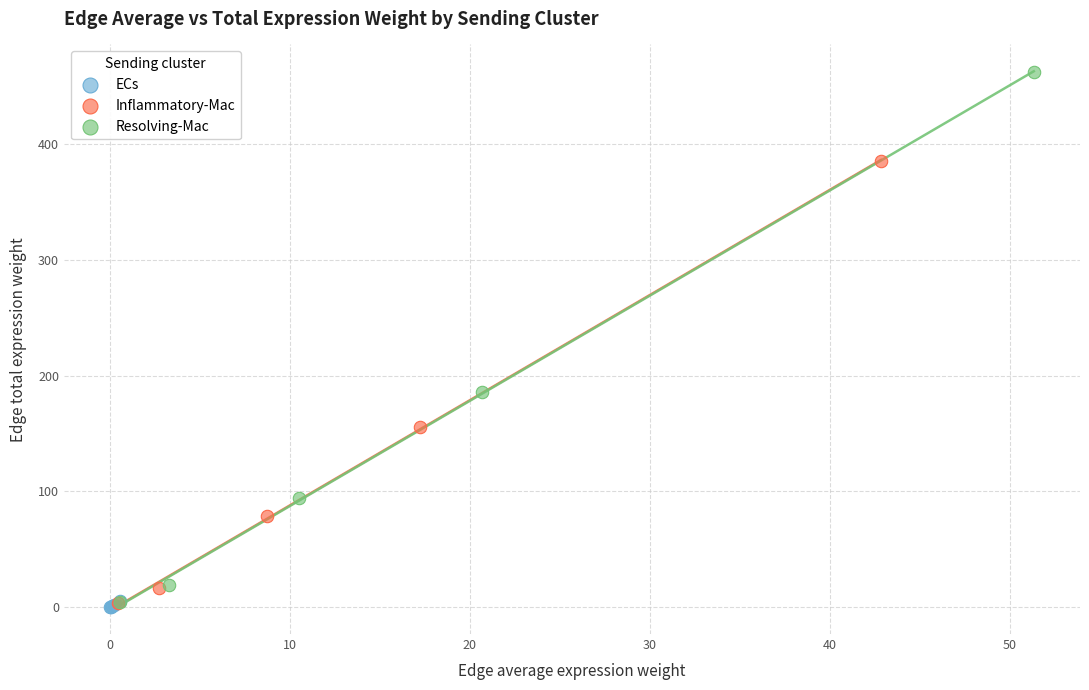

What are all the series names shown in the legend?

ECs, Inflammatory-Mac, Resolving-Mac